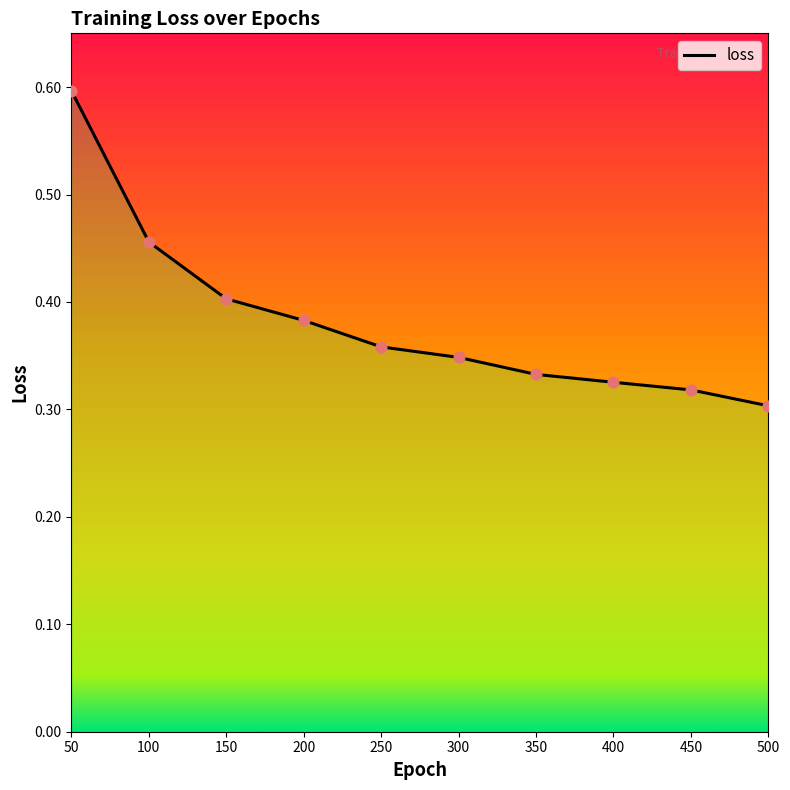

Between 50 and 300, which is larger?

50